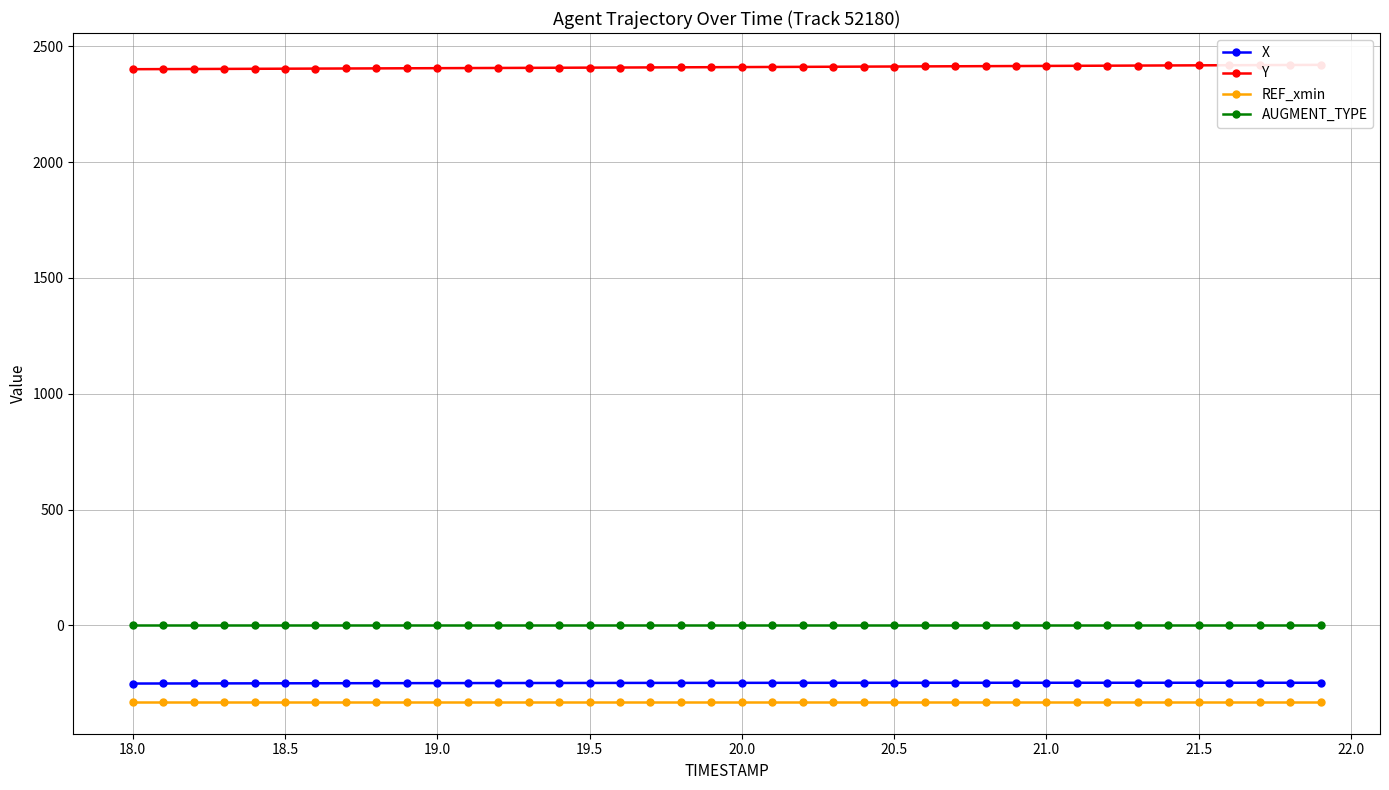

What is the maximum value for REF_xmin?

-330.0